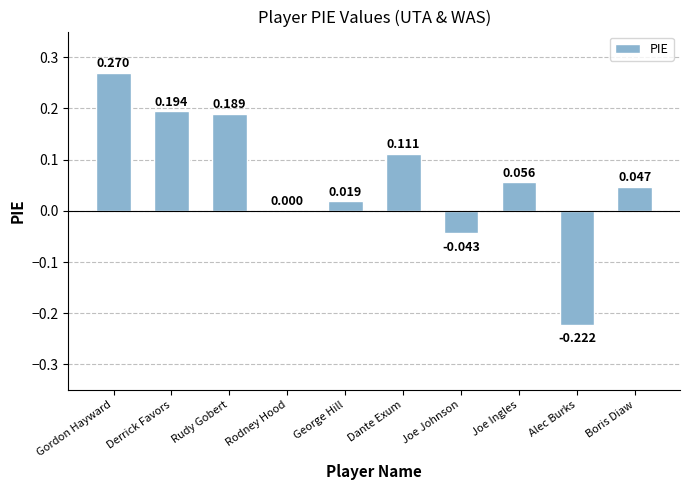

Between Boris Diaw and Rudy Gobert, which is larger?

Rudy Gobert